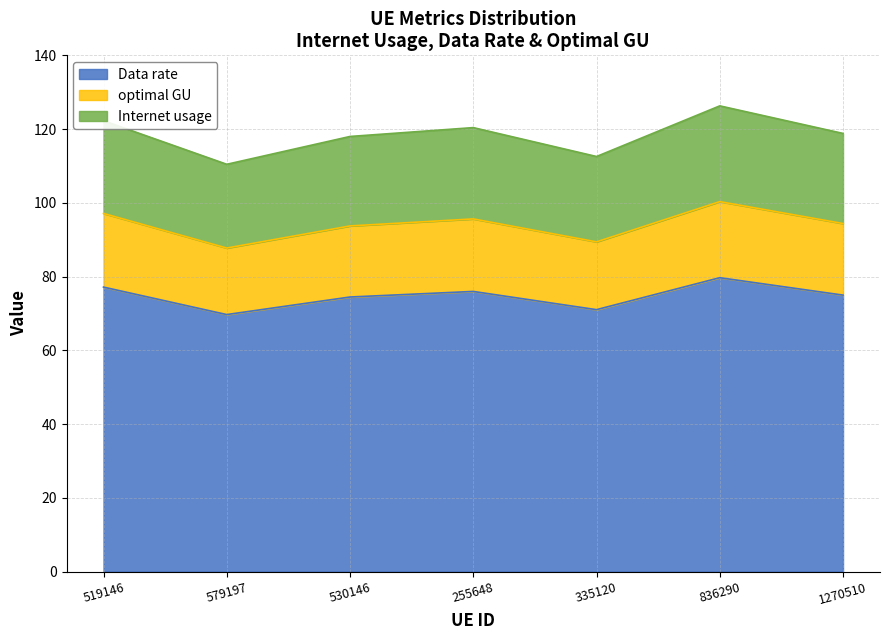

At which label is Data rate closest to 74?

530146